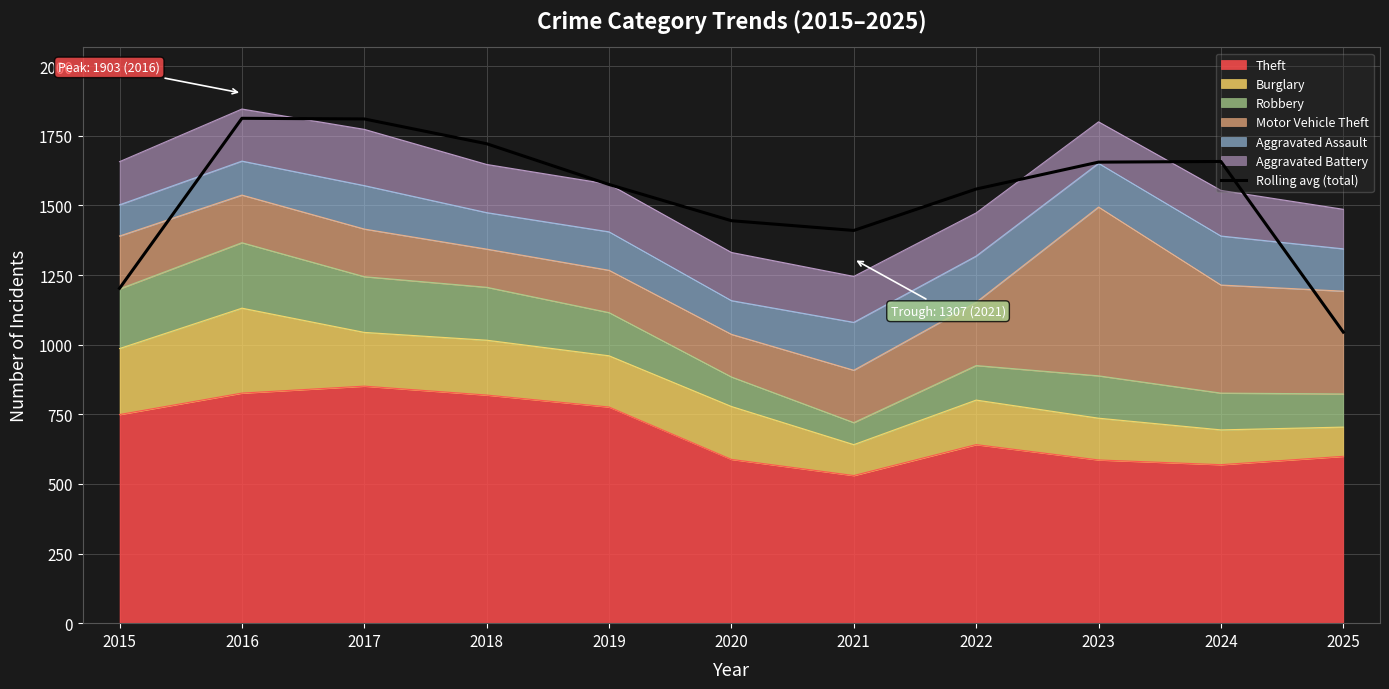

What is the sum of the values at 2024 and 2020?

3102.7